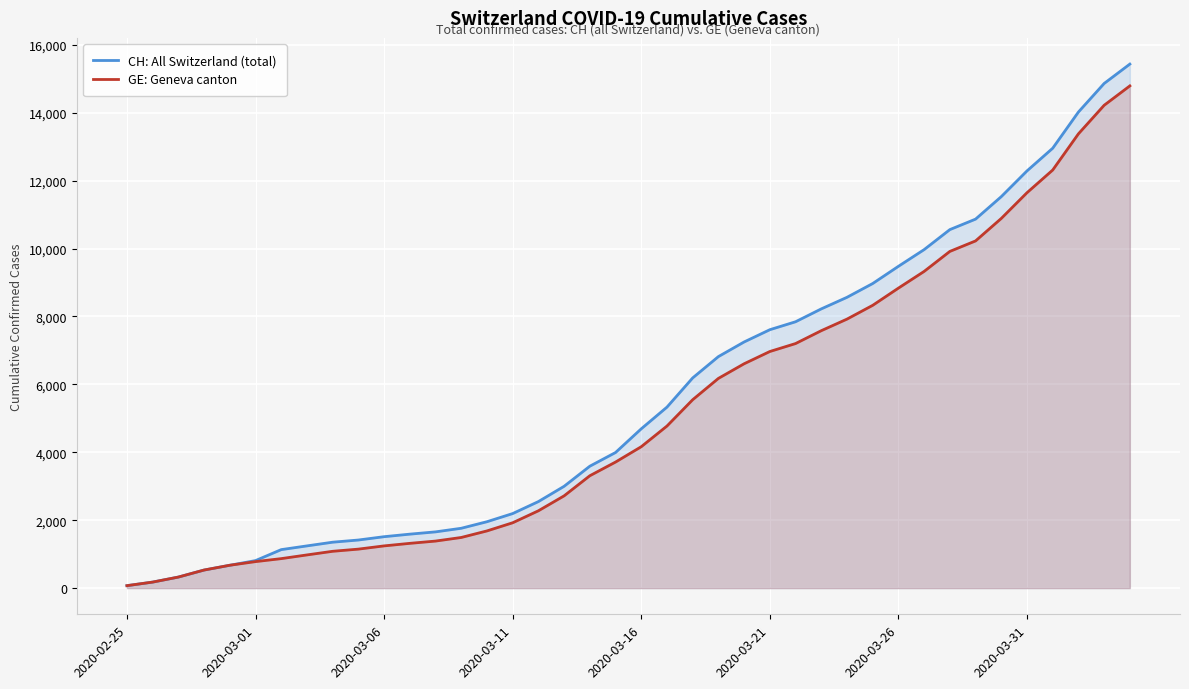

How many lines are shown in the chart?

2